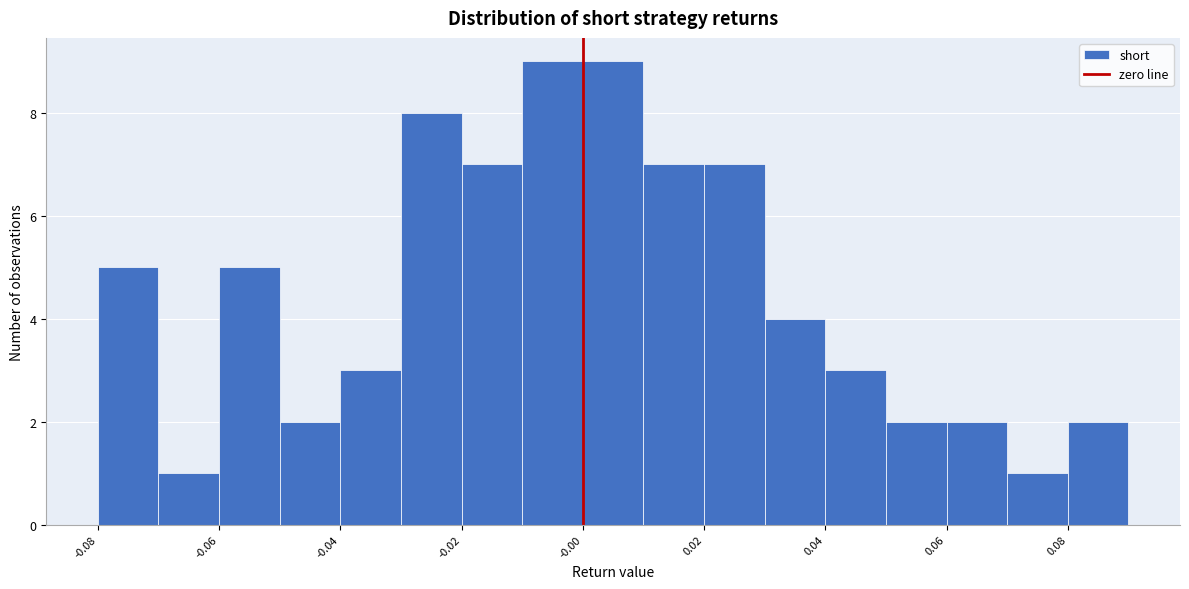

What is the height of the bar covering -0.03 to -0.02 on the x-axis? The values are not printed on the chart, so give them approximately, as read against the axis.

8